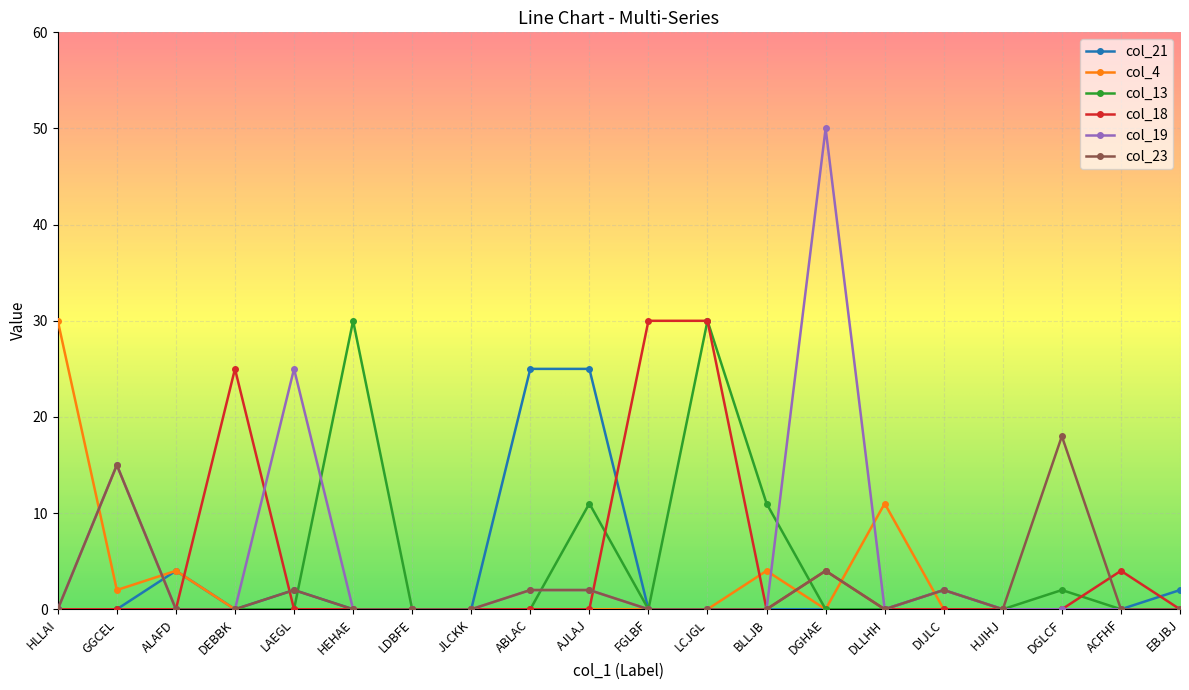

What position from the left is HEHAE?

6